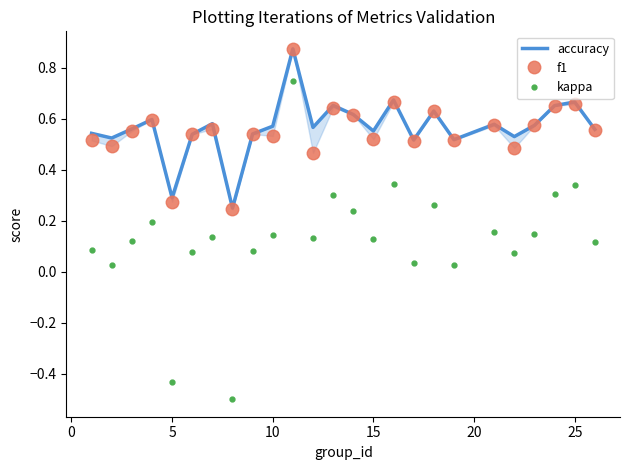

True or false: accuracy and kappa intersect in this chart.

False